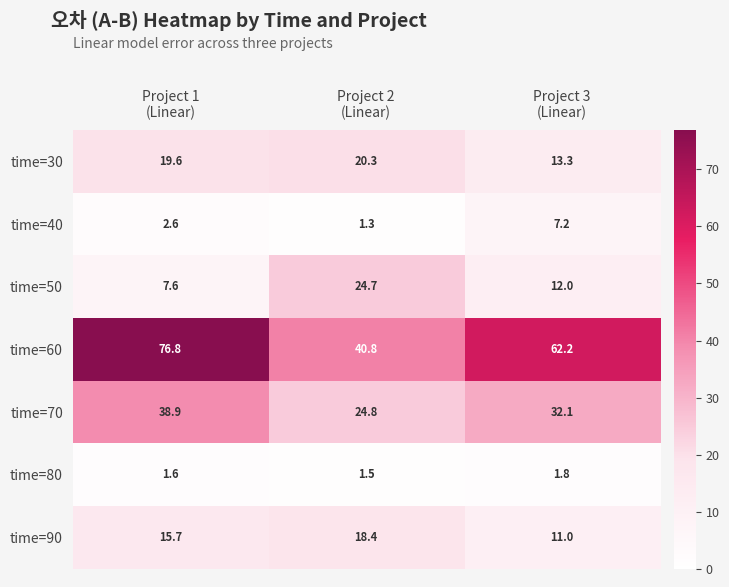

What is the smallest value displayed?

1.3